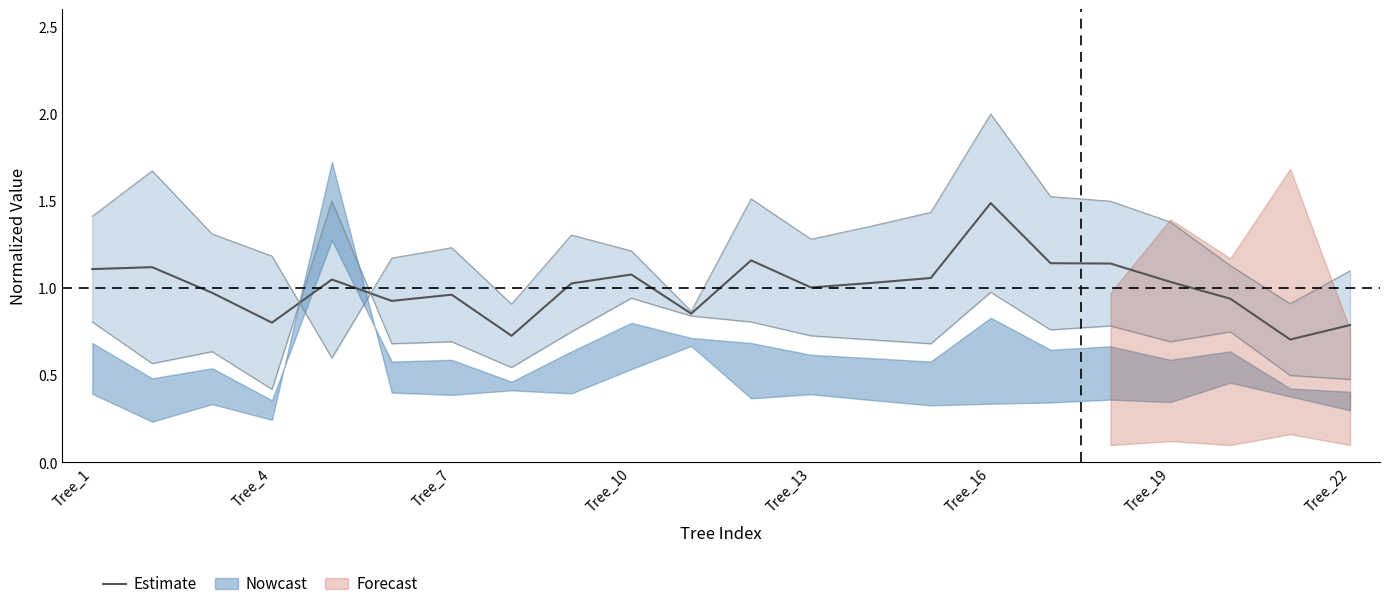

The chart shows a value of 0.7 at 17. True or false?

False